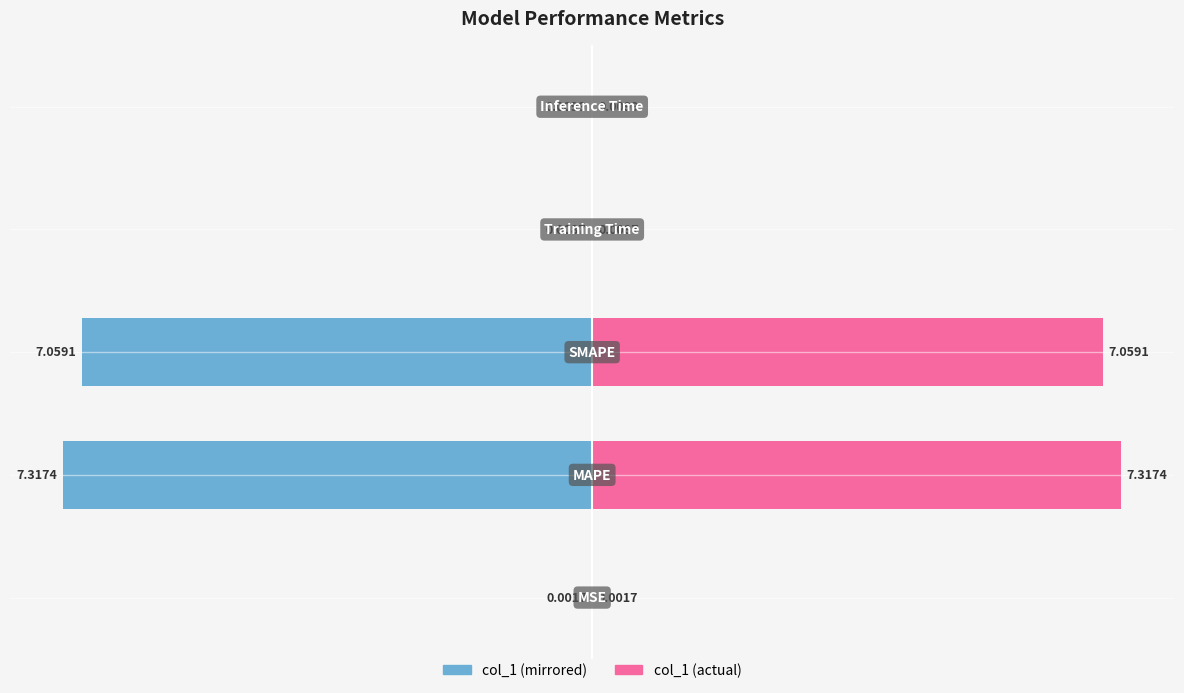

Reading right to left, transcribe all the data shown in this chart.

col_1 (left): -0.0	-0.0	-7.1	-7.3	-0.0
col_1 (right): 0.0	0.0	7.1	7.3	0.0